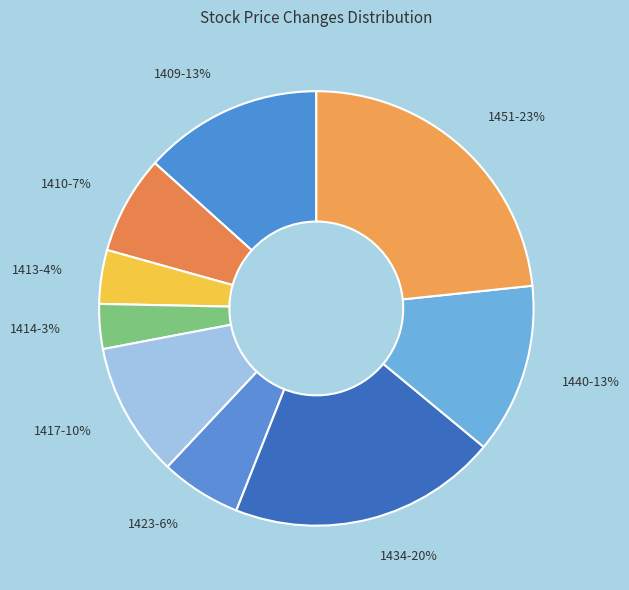

Approximately how many times larger is the value at 1423 compared to 1417?

0.6